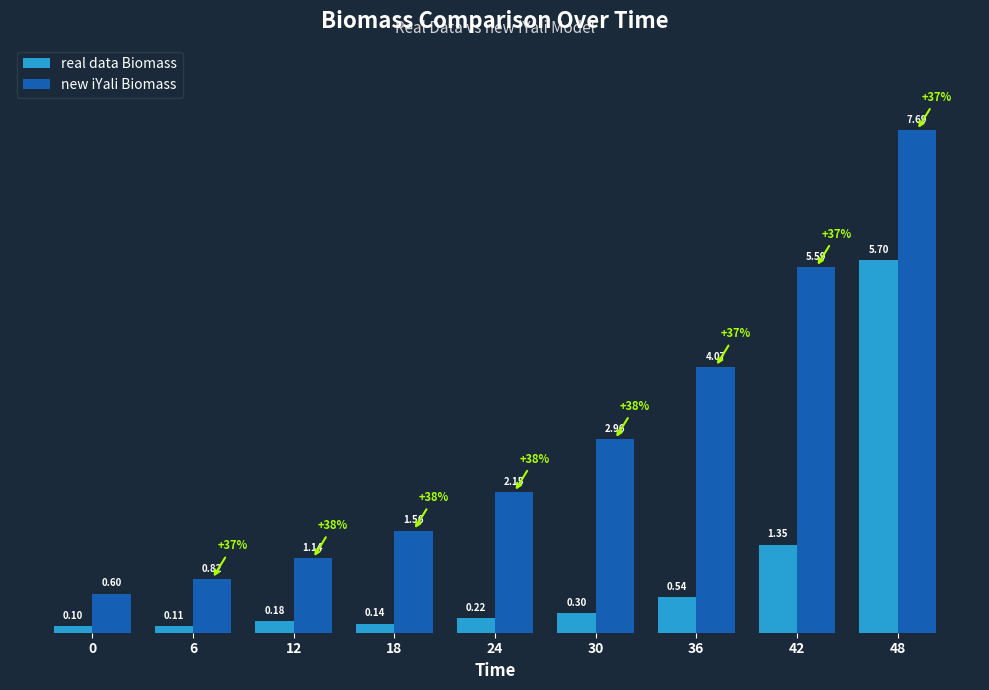

Which series has the largest total across all categories?

new iYali Biomass